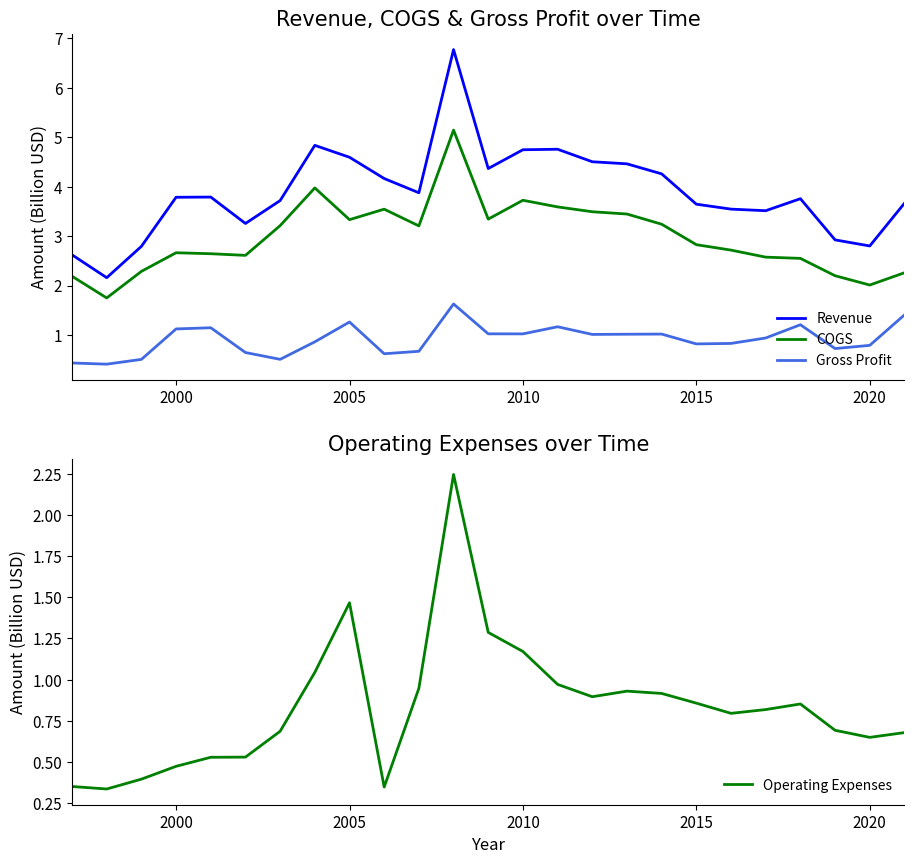

True or false: Revenue and Gross Profit cross at least once.

False